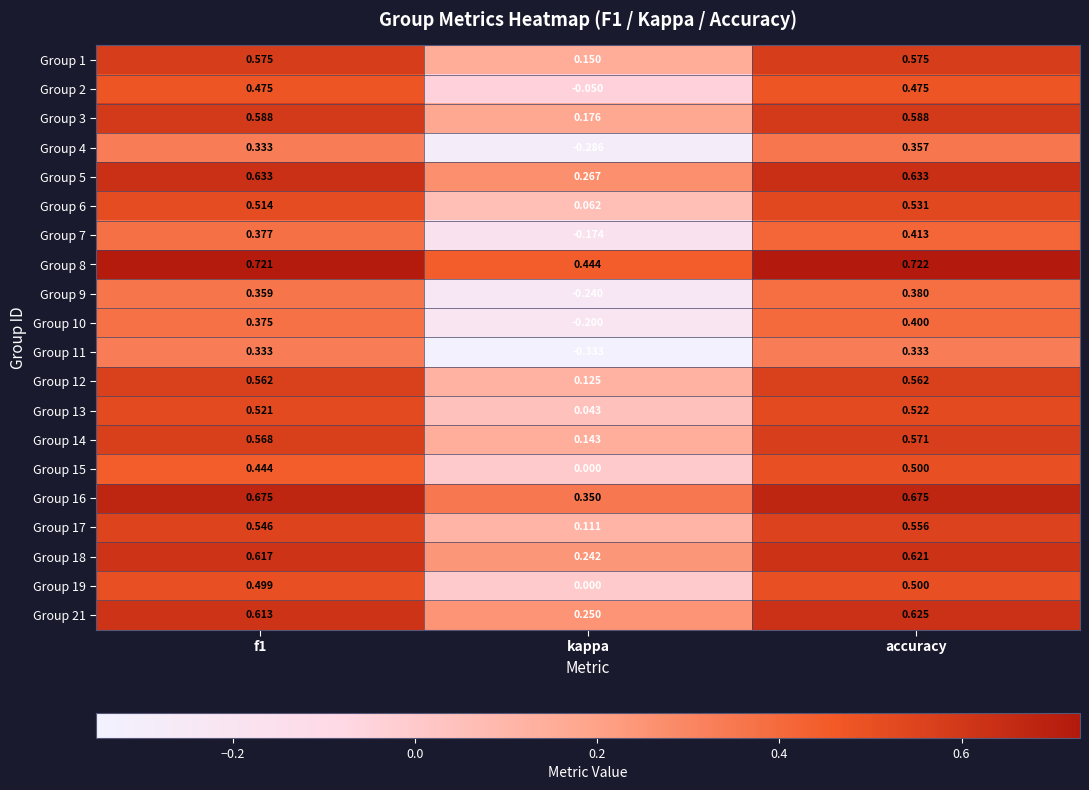

At which label does Group 6 reach its minimum?

kappa